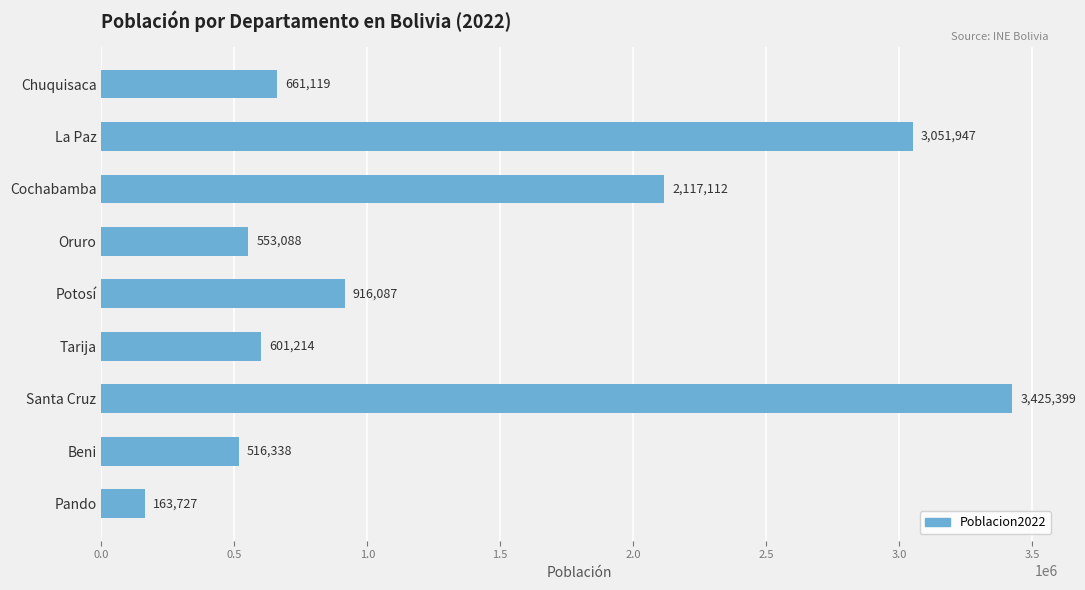

The value at Cochabamba is 2117112. True or false?

True